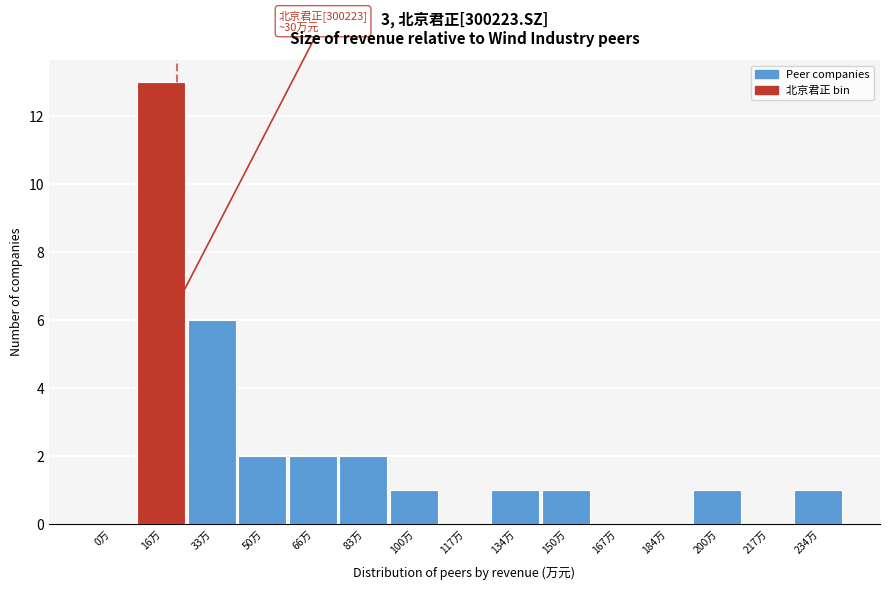

Reading right to left, list all the values displayed in this chart.

234万=1	217万=0	200万=1	184万=0	167万=0	150万=1	134万=1	117万=0	100万=1	83万=2	66万=2	50万=2	33万=6	16万=13	0万=0